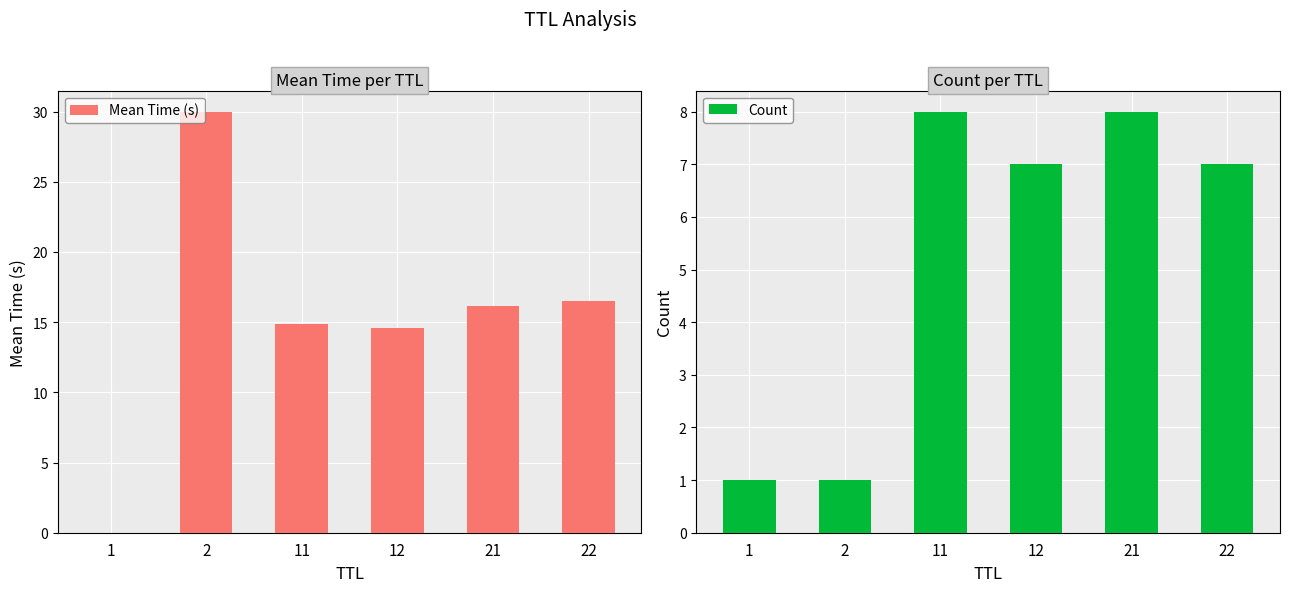

List the series in order of their peak value, lowest first.

Count, Mean Time (s)